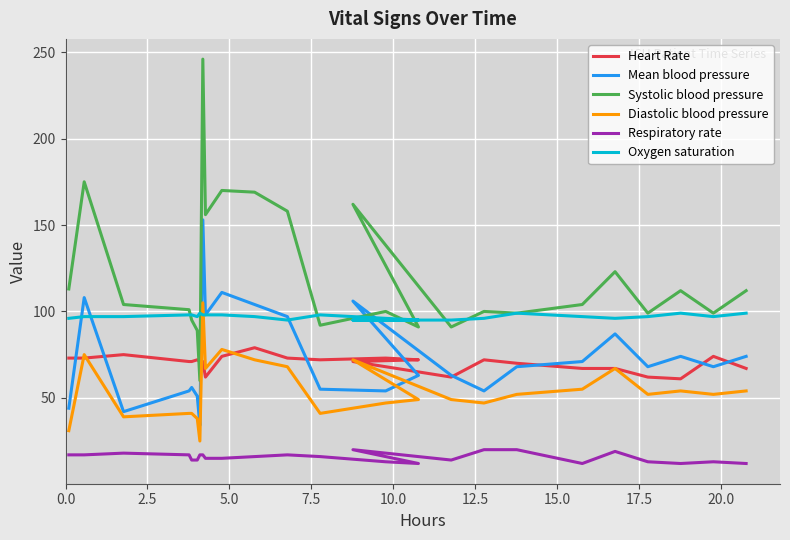

Is the value of Respiratory rate at 20 greater than the value of Oxygen saturation at 17.5?

No